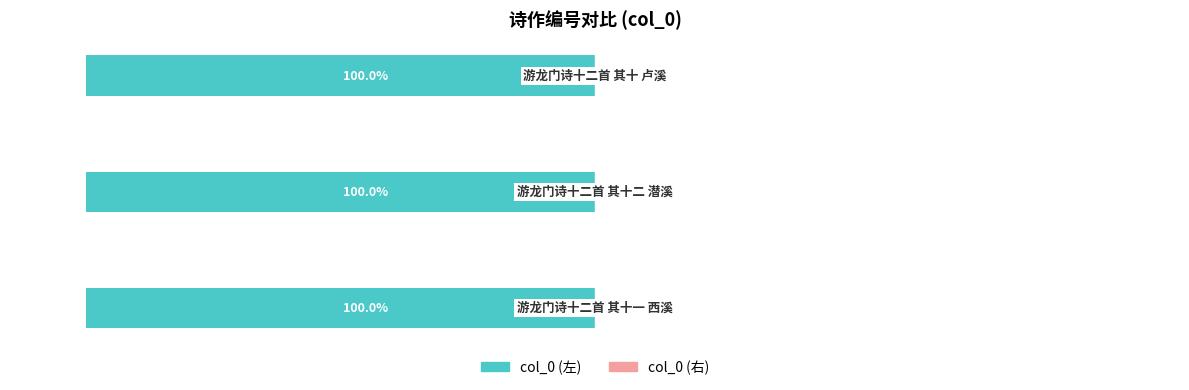

Which series changed the most between 0 and 1?

col_0 (左)